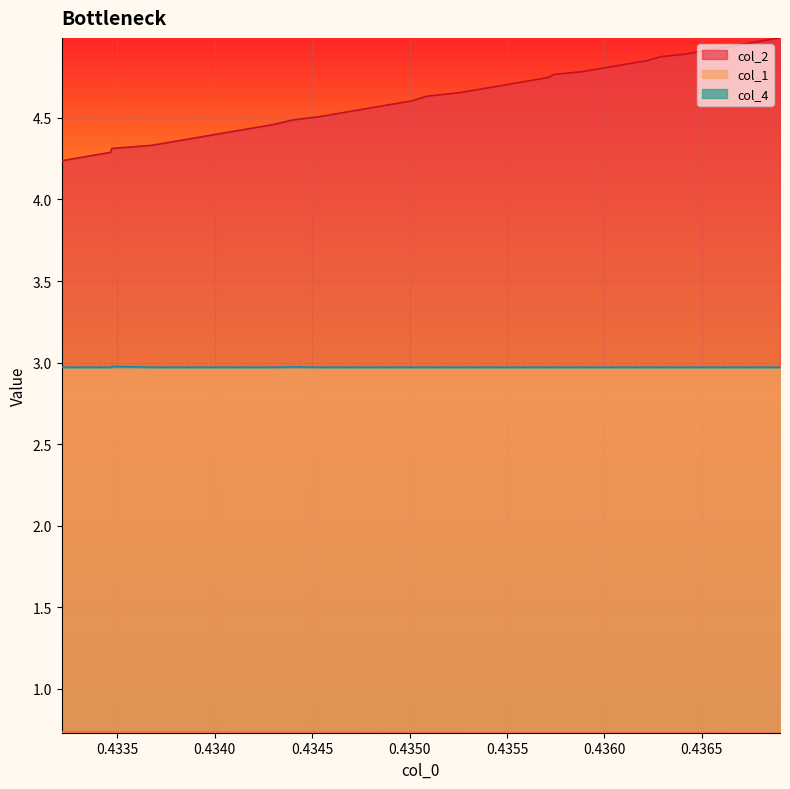

Which series has the largest total across all categories?

col_2